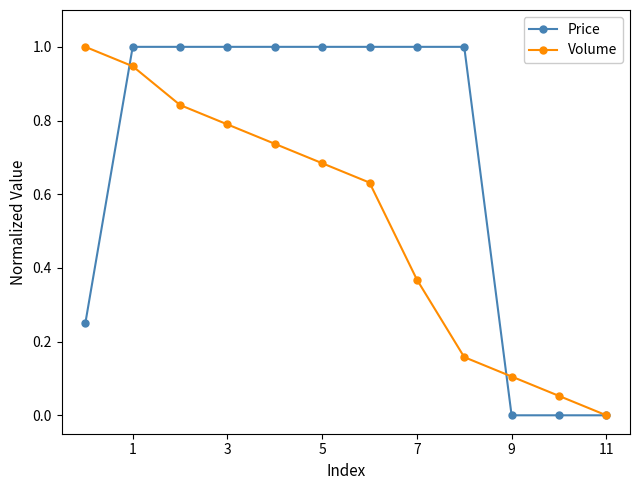

What is the maximum value shown in the chart?

1.0